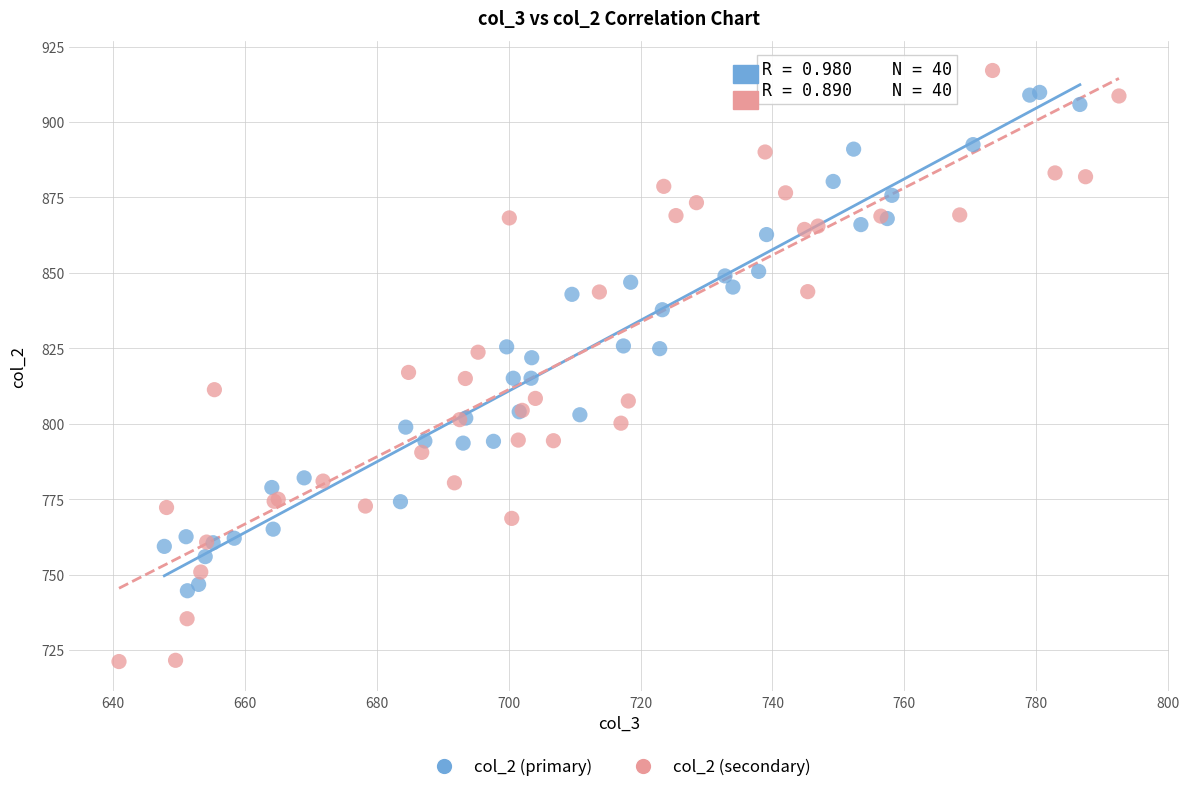

Which series has the widest spread of Y values?

col_2 (secondary)